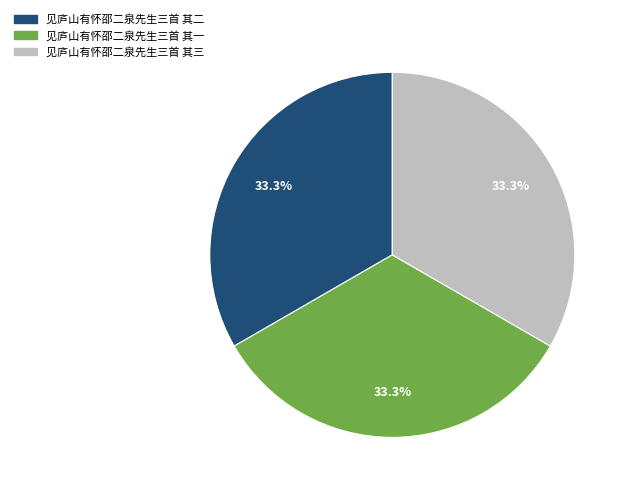

What is the ratio of the value at 见庐山有怀邵二泉先生三首 其一 to the value at 见庐山有怀邵二泉先生三首 其二?

1.0